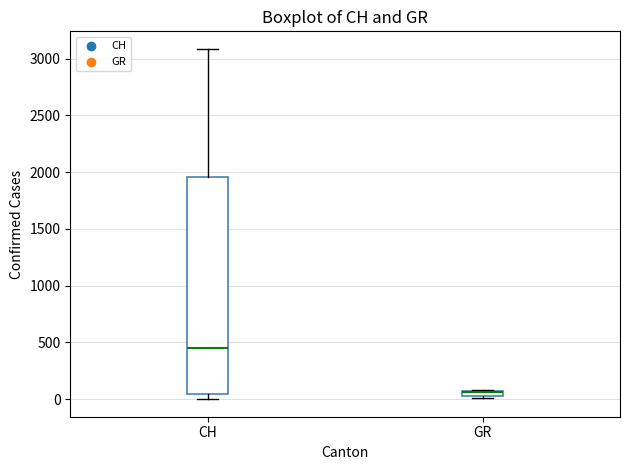

Where does the upper whisker of the box for CH end on the y-axis? The values are not printed on the chart, so give them approximately, as read against the axis.

3100